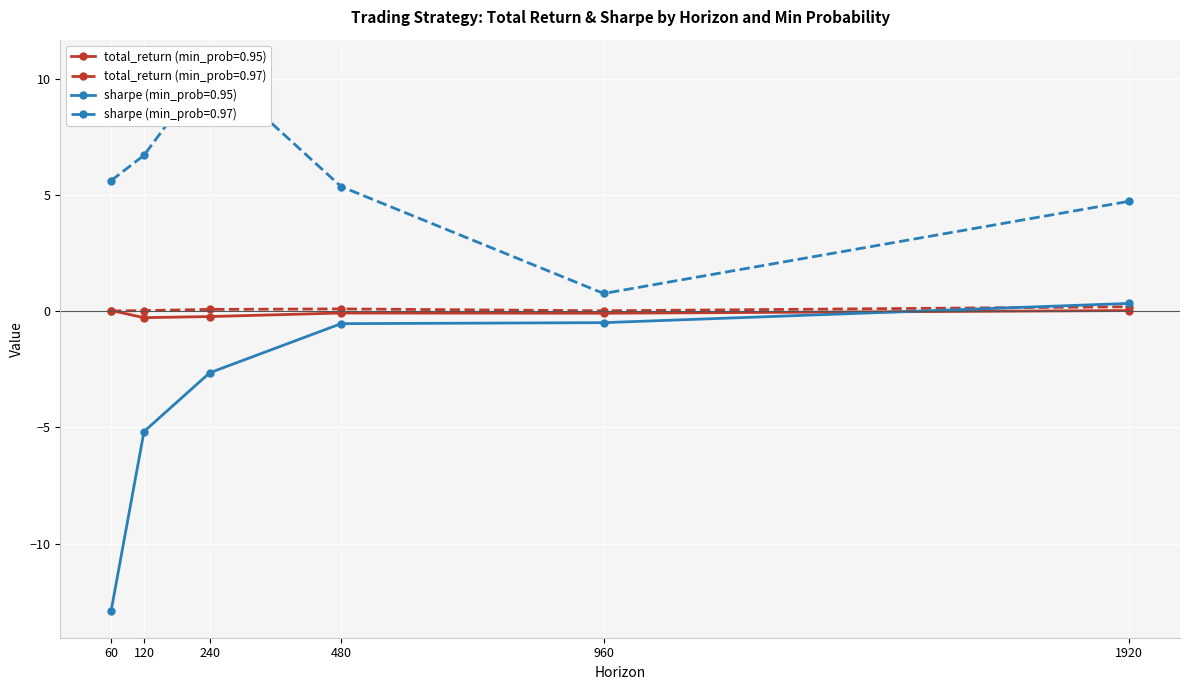

Rank the series by their maximum value, from highest to lowest.

sharpe (min_prob=0.97), sharpe (min_prob=0.95), total_return (min_prob=0.97), total_return (min_prob=0.95)